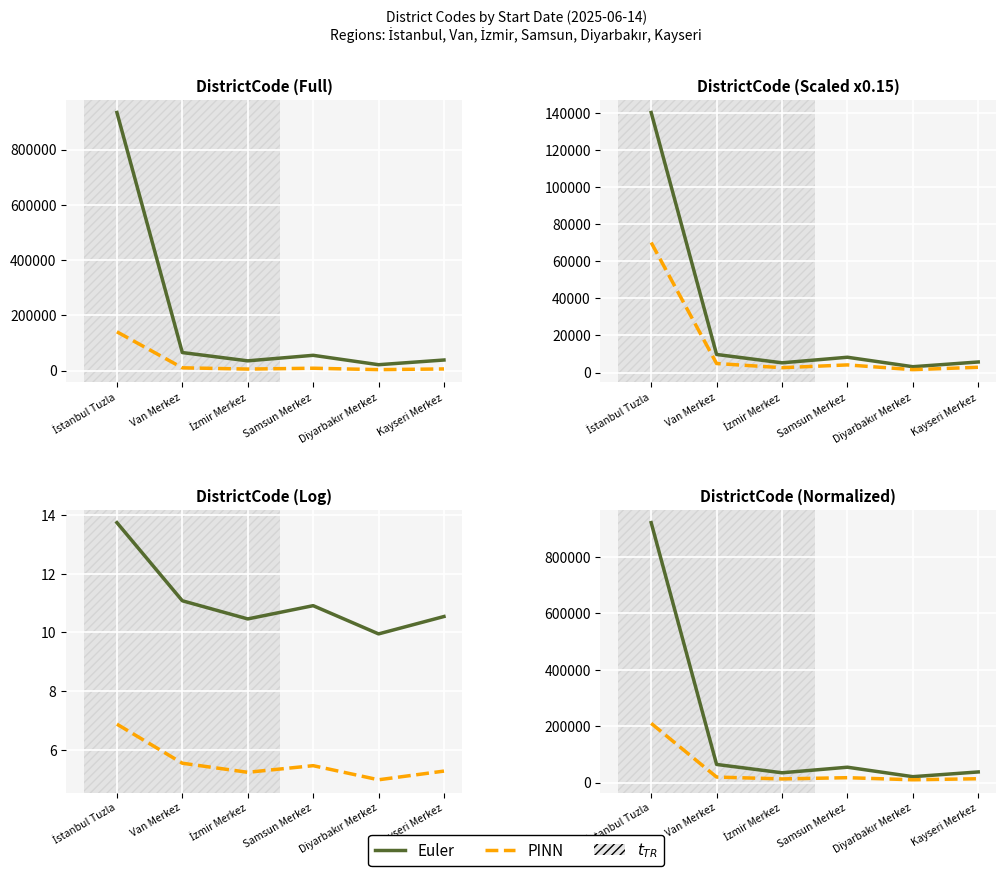

Does the chart display data point markers on the line(s)?

No